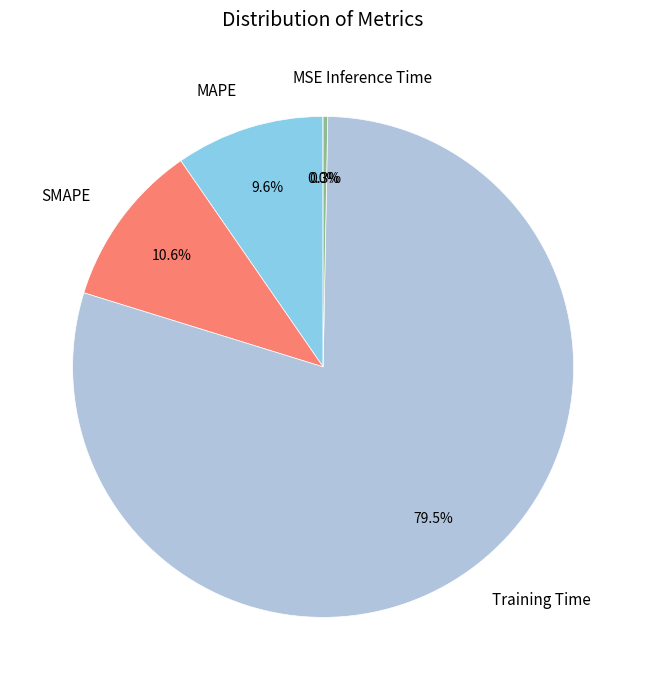

To the nearest percent, what is the average slice percentage?

20%